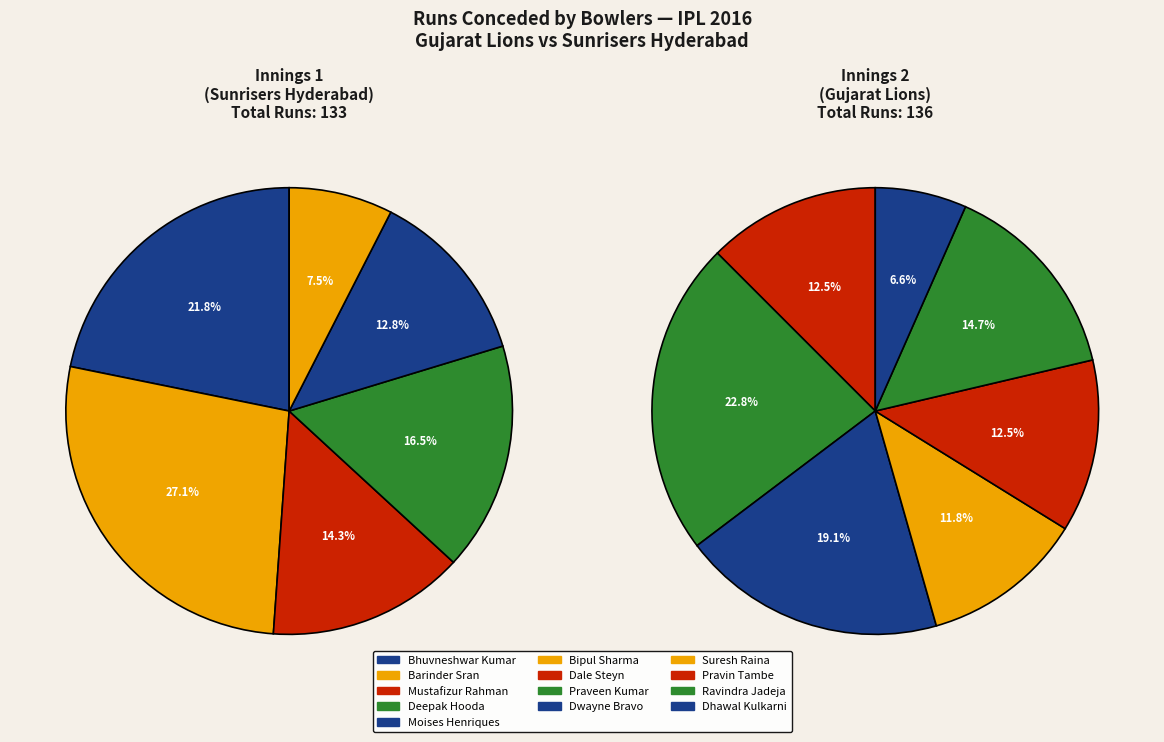

What is the ratio of the value at Bhuvneshwar Kumar to the value at Praveen Kumar?

0.9